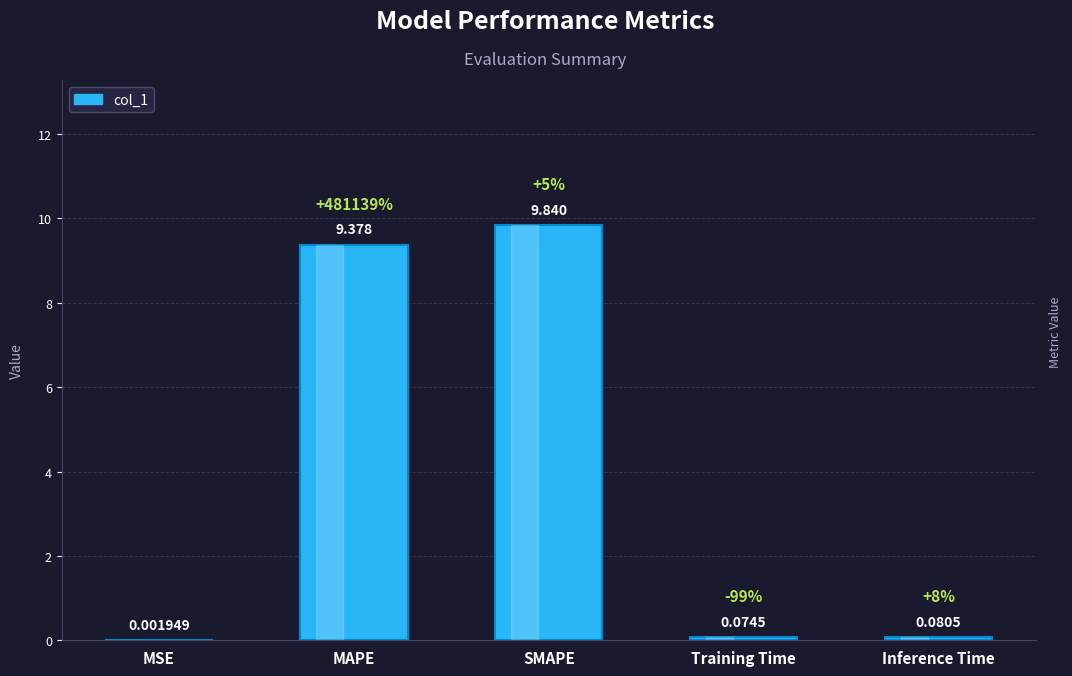

At which label is the value closest to 4?

Inference Time